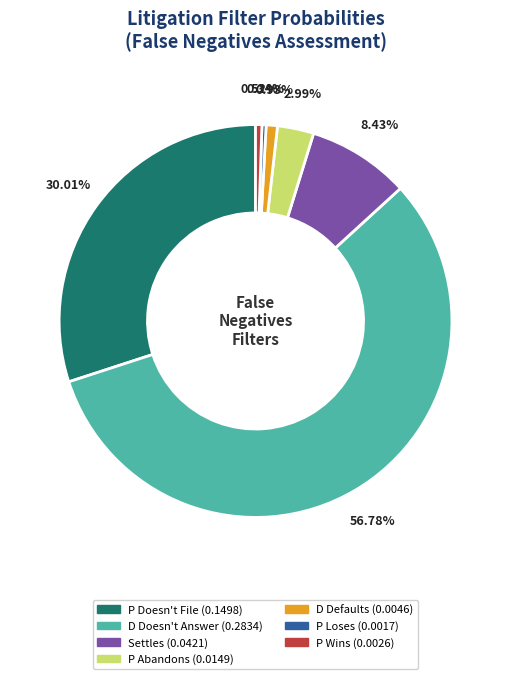

Which has a higher value, P Abandons or P Doesn't File?

P Doesn't File